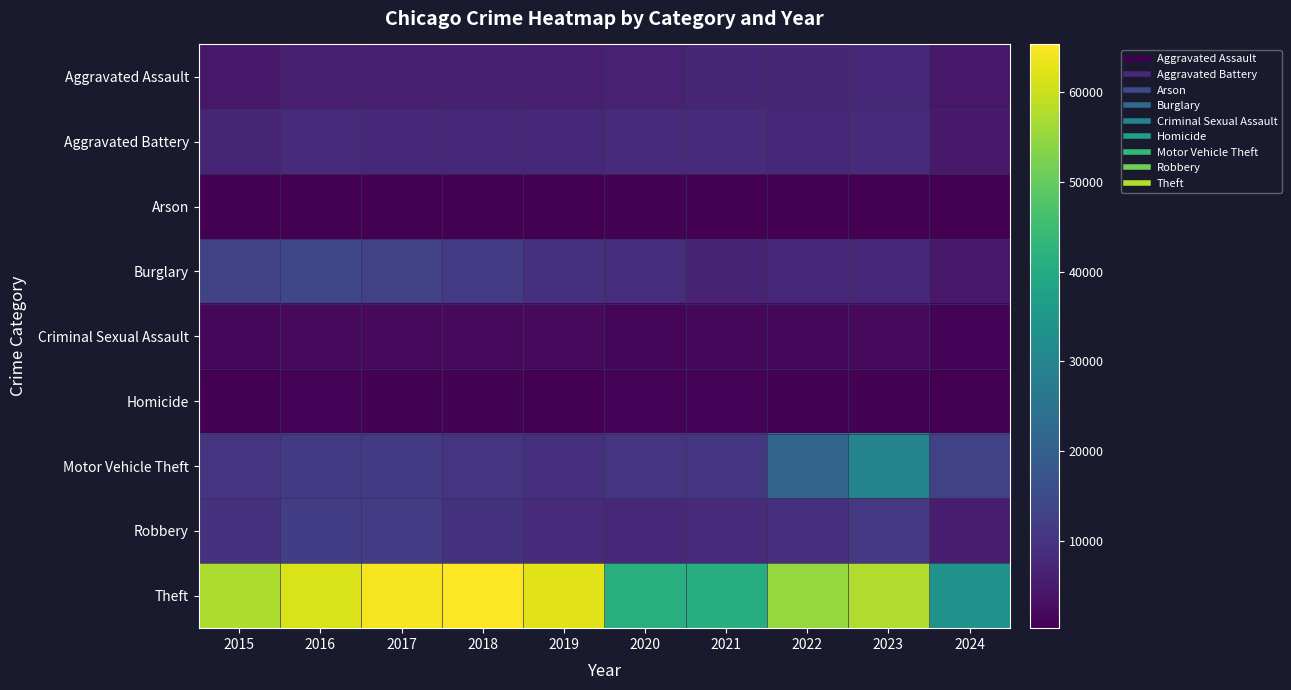

Reading right to left, extract all data points from this chart.

Aggravated Assault: 2024=4581	2023=7710	2022=7280	2021=7242	2020=6265	2019=5841	2018=6001	2017=5793	2016=5713	2015=4480
Aggravated Battery: 2024=4708	2023=8080	2022=7491	2021=8347	2020=8320	2019=7858	2018=7735	2017=7845	2016=8086	2015=7019
Arson: 2024=276	2023=512	2022=422	2021=529	2020=588	2019=376	2018=373	2017=444	2016=515	2015=448
Burglary: 2024=4349	2023=7482	2022=7593	2021=6662	2020=8758	2019=9638	2018=11747	2017=13001	2016=14289	2015=13184
Criminal Sexual Assault: 2024=959	2023=1830	2022=1799	2021=1738	2020=1488	2019=1910	2018=2034	2017=1975	2016=1850	2015=1703
Homicide: 2024=340	2023=626	2022=724	2021=804	2020=787	2019=499	2018=588	2017=672	2016=786	2015=496
Motor Vehicle Theft: 2024=12823	2023=29245	2022=21461	2021=10603	2020=9959	2019=8977	2018=9985	2017=11380	2016=11285	2015=10068
Robbery: 2024=5298	2023=11055	2022=8963	2021=7920	2020=7855	2019=7995	2018=9681	2017=11880	2016=11960	2015=9638
Theft: 2024=33647	2023=57425	2022=54879	2021=40813	2020=41336	2019=62495	2018=65289	2017=64386	2016=61623	2015=57351